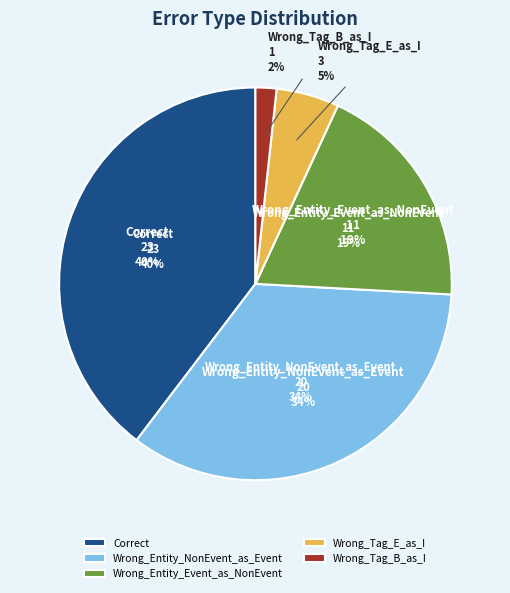

Rank the categories by value from highest to lowest.

Correct, Wrong_Entity_NonEvent_as_Event, Wrong_Entity_Event_as_NonEvent, Wrong_Tag_E_as_I, Wrong_Tag_B_as_I